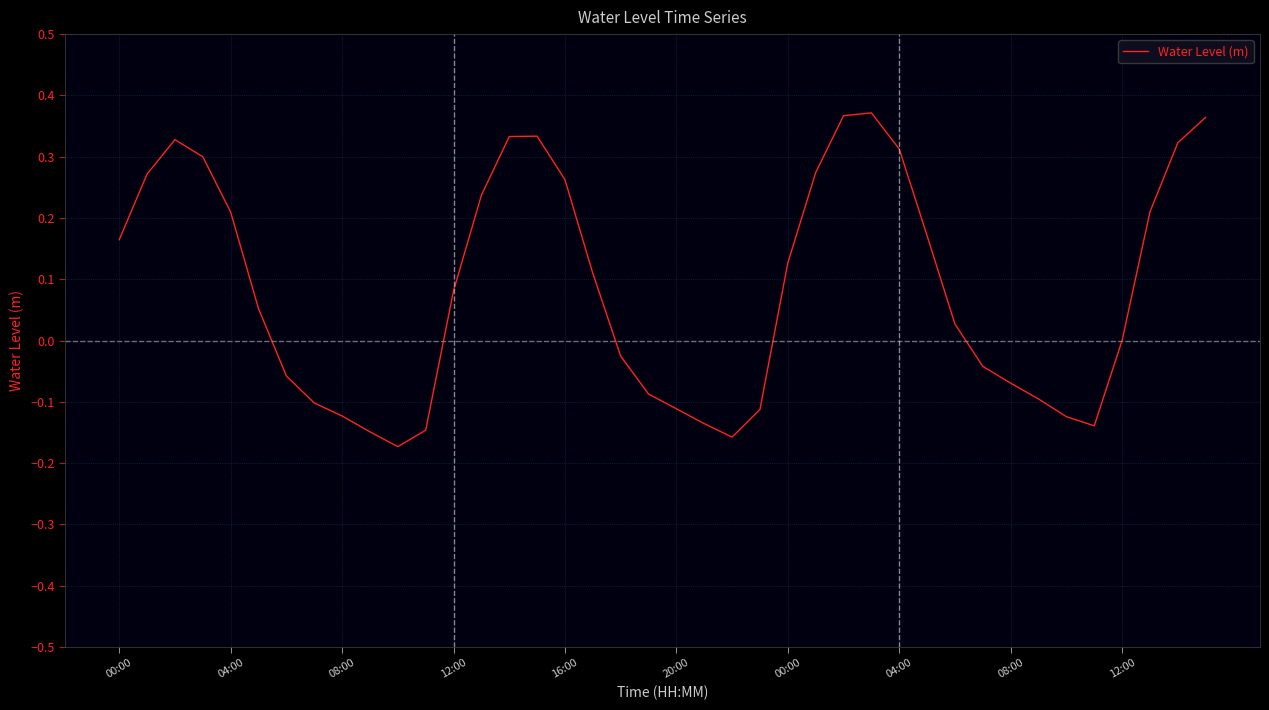

What is the difference between the maximum and minimum values?

0.5